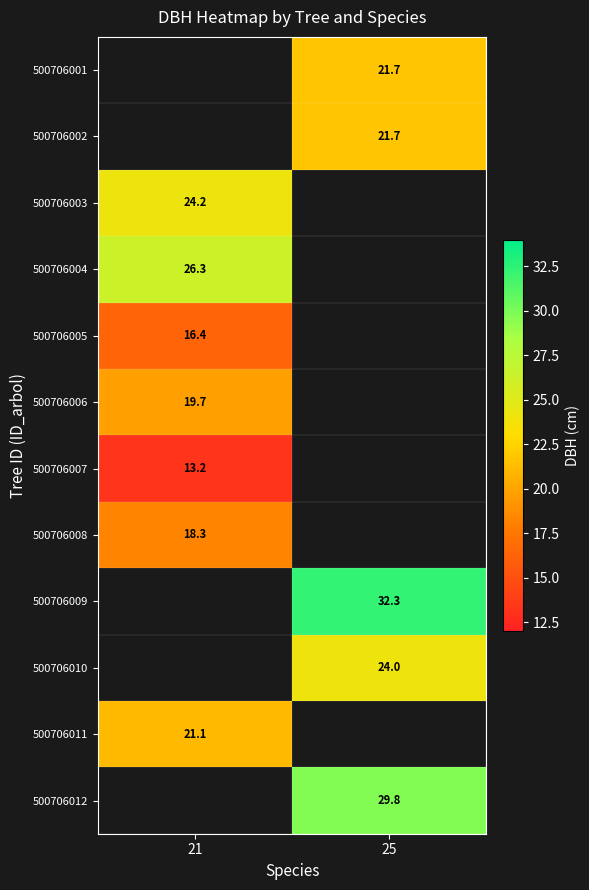

Which label corresponds to the smallest value in the chart?

21